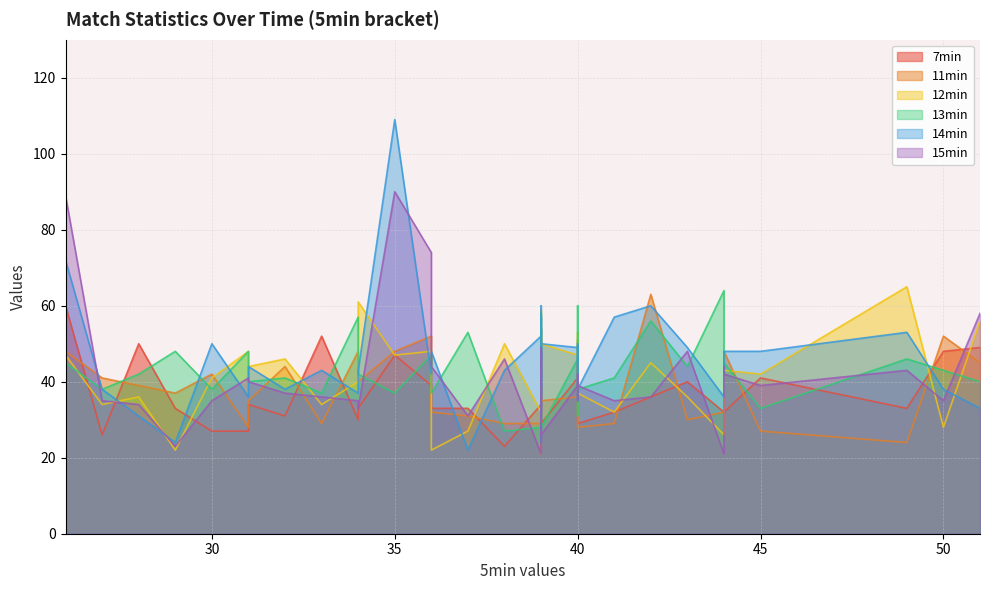

How many lines are shown in the chart?

6